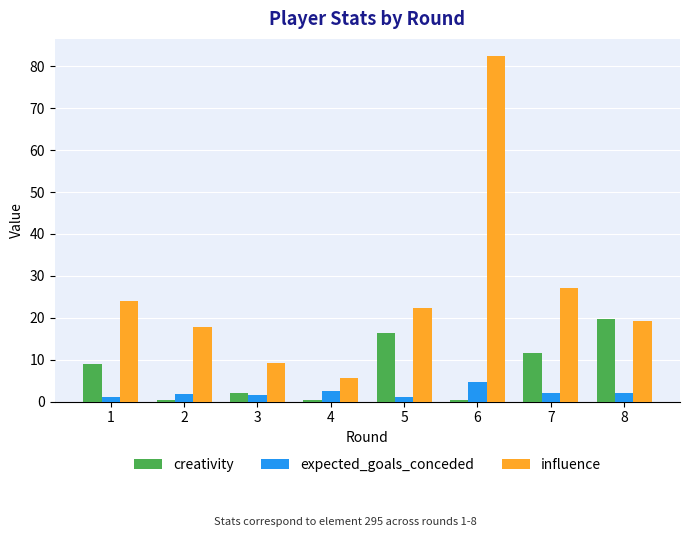

Which series has the largest range (max minus min)?

influence